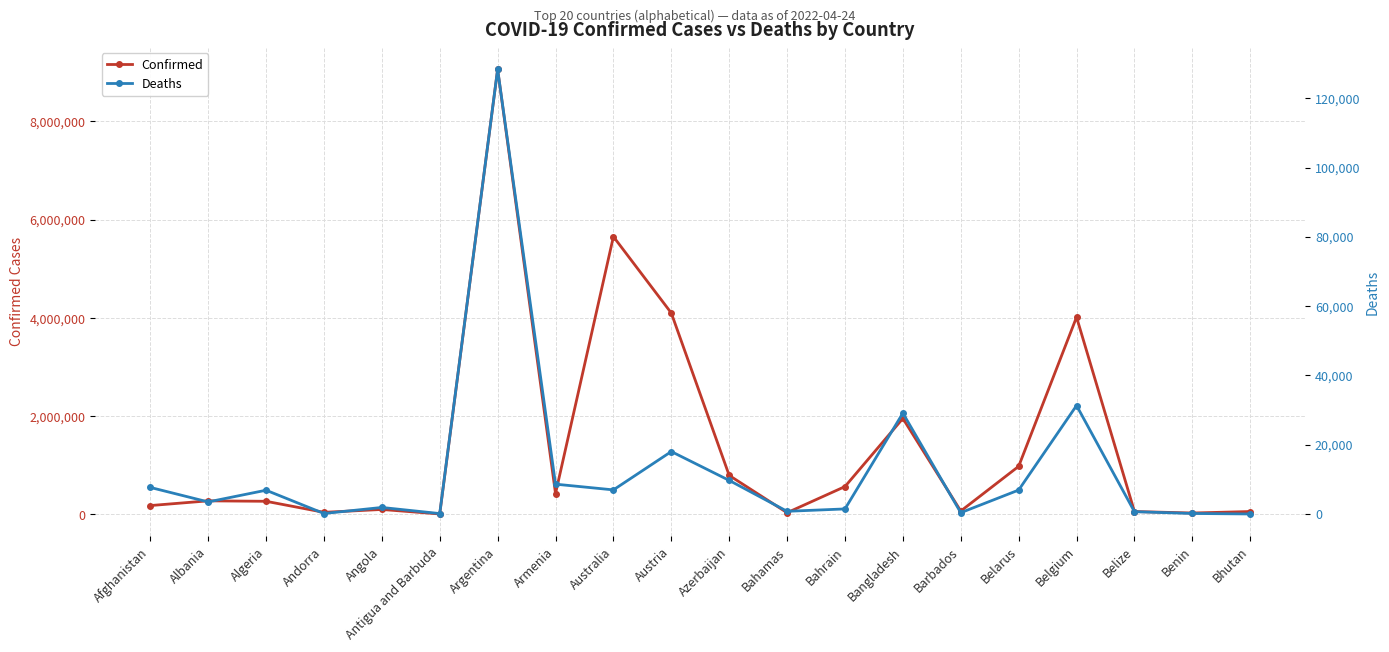

How many lines are shown in the chart?

2